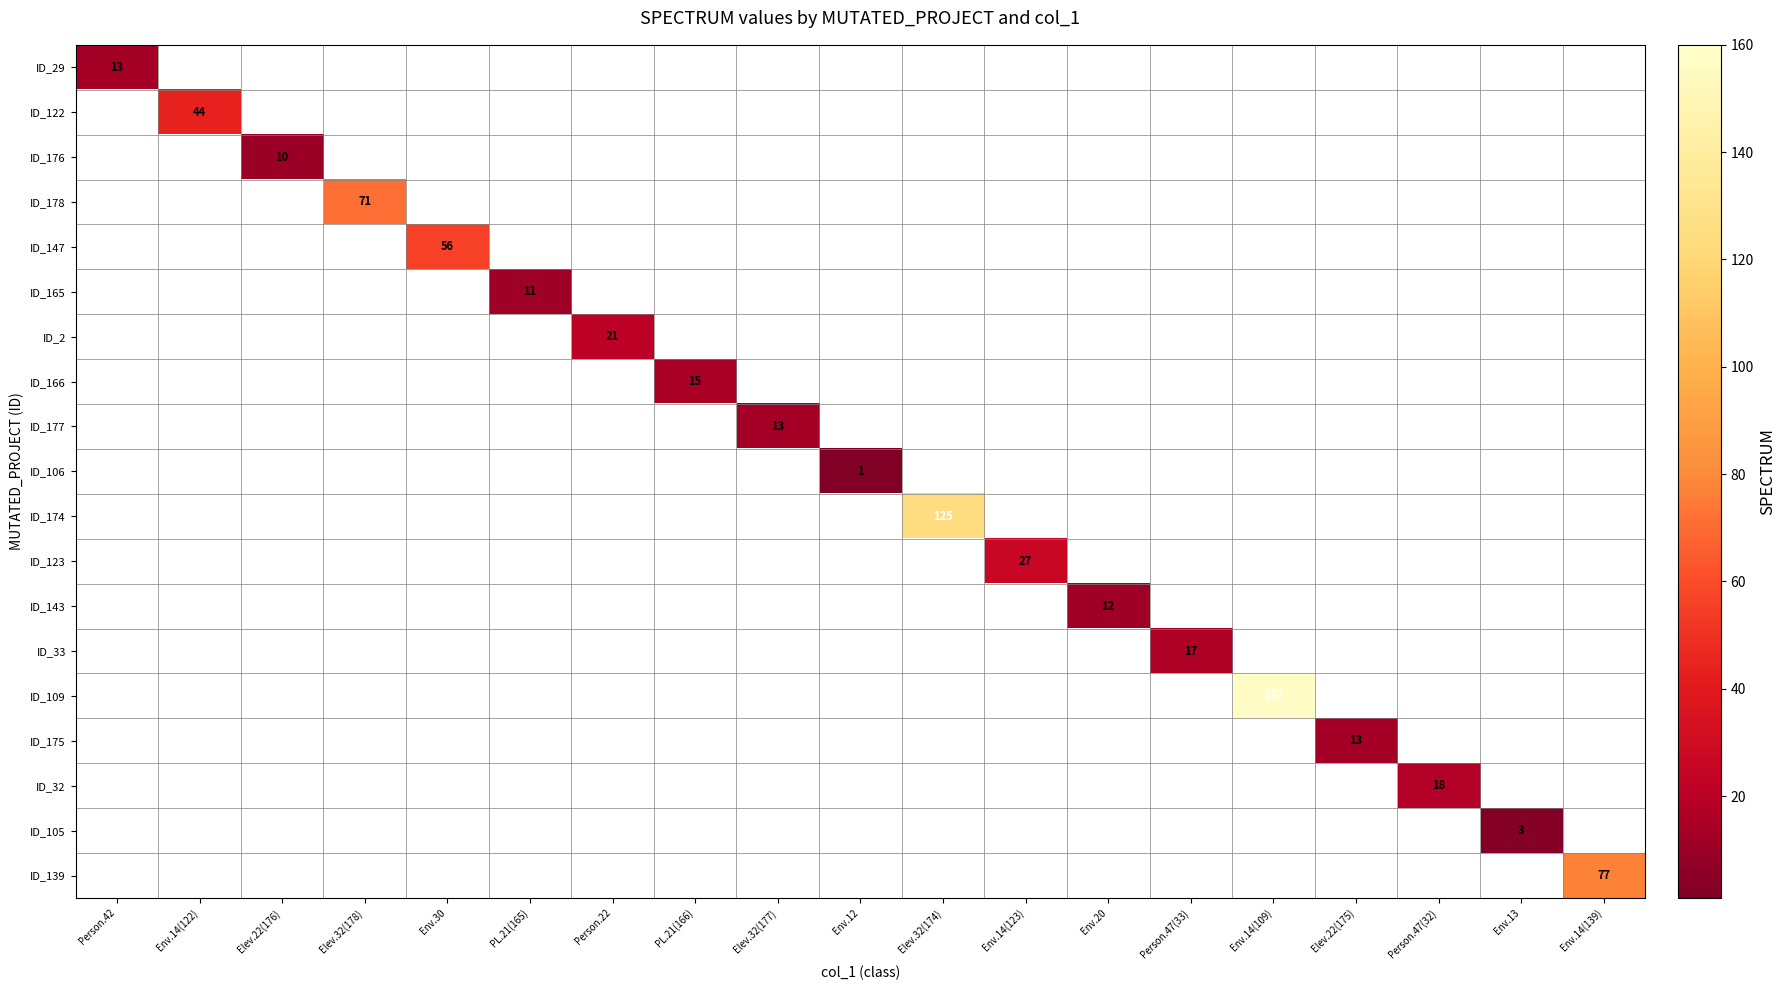

Is it true that ID_147 equals 93 at Env.30?

False